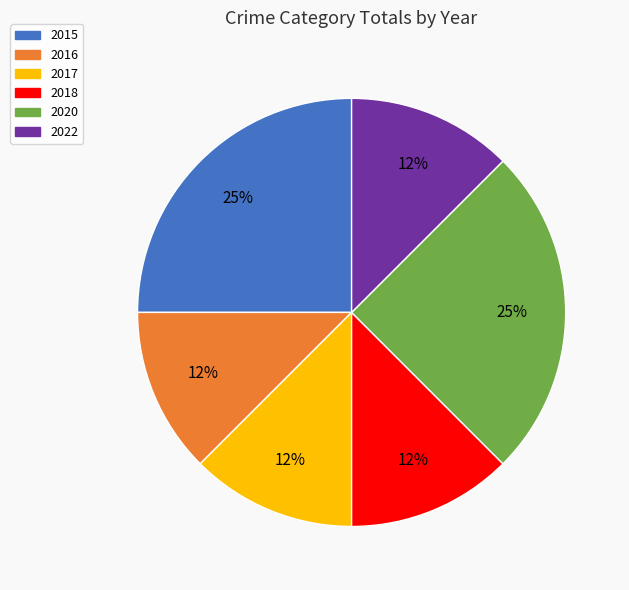

Does 2015 represent more than half of the total?

No